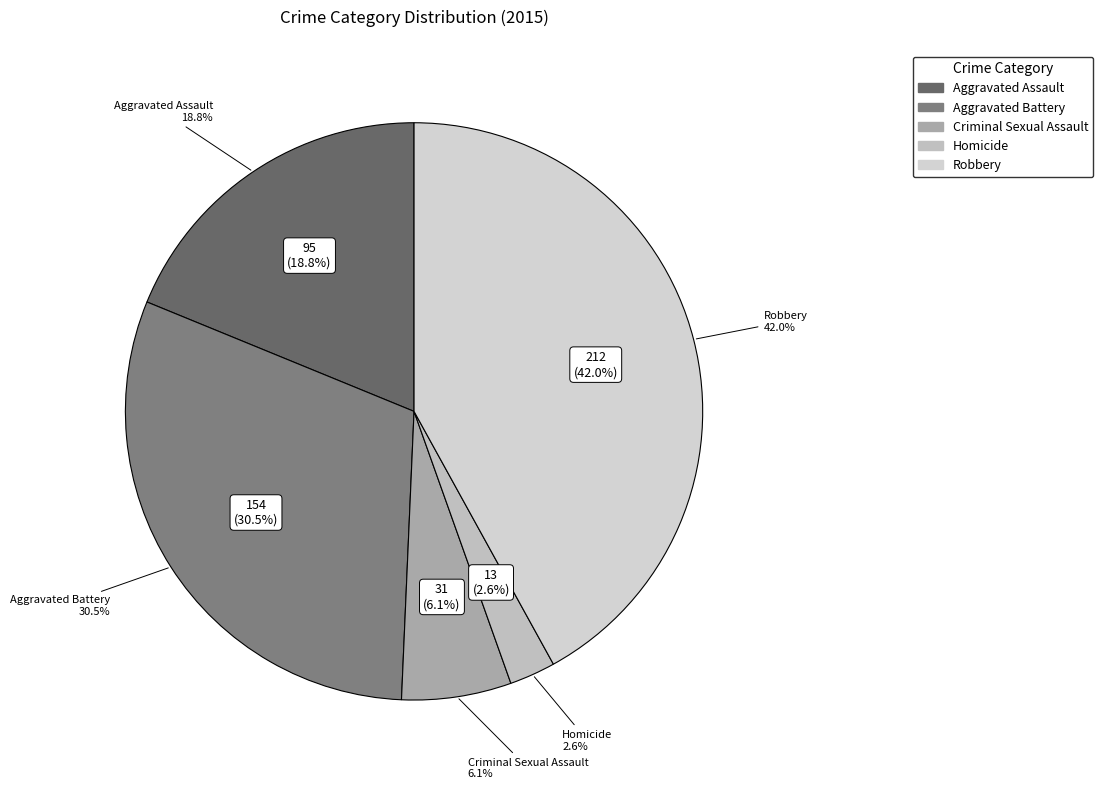

Does Aggravated Assault account for over 50% of the chart?

No